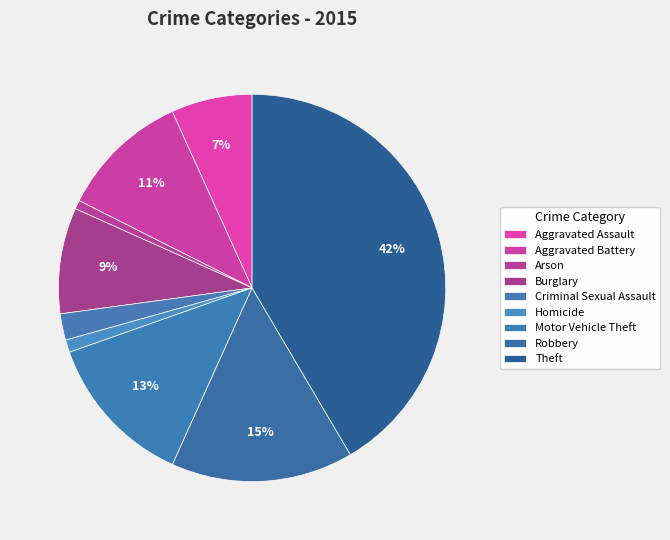

Rank the categories by value from lowest to highest.

Arson, Homicide, Criminal Sexual Assault, Aggravated Assault, Burglary, Aggravated Battery, Motor Vehicle Theft, Robbery, Theft